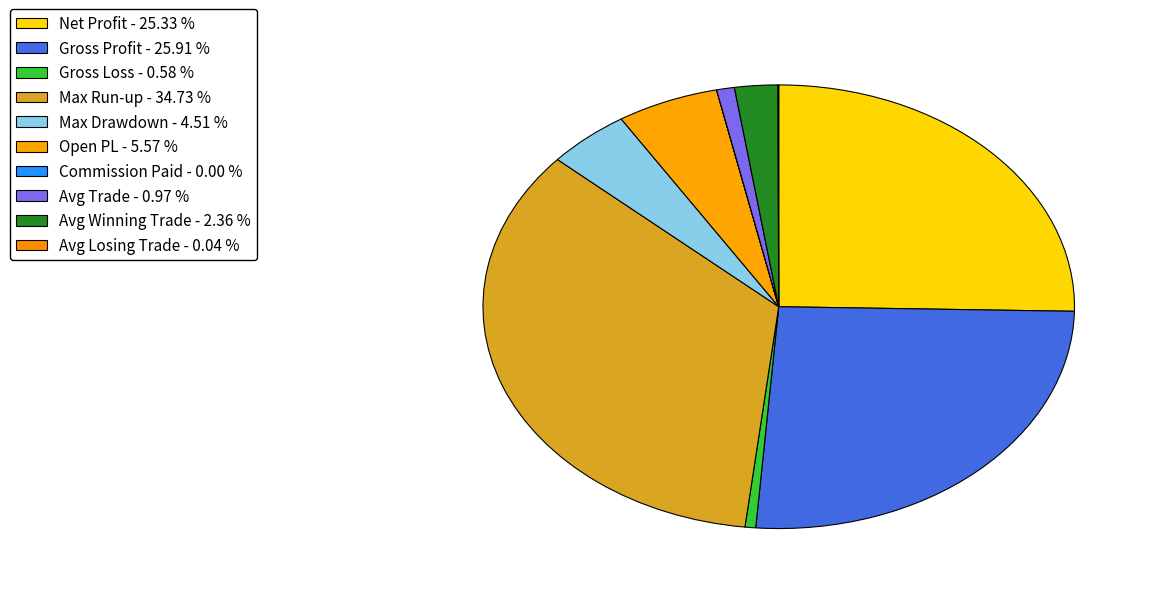

What percentage is the Gross Profit slice, to the nearest percent?

26%